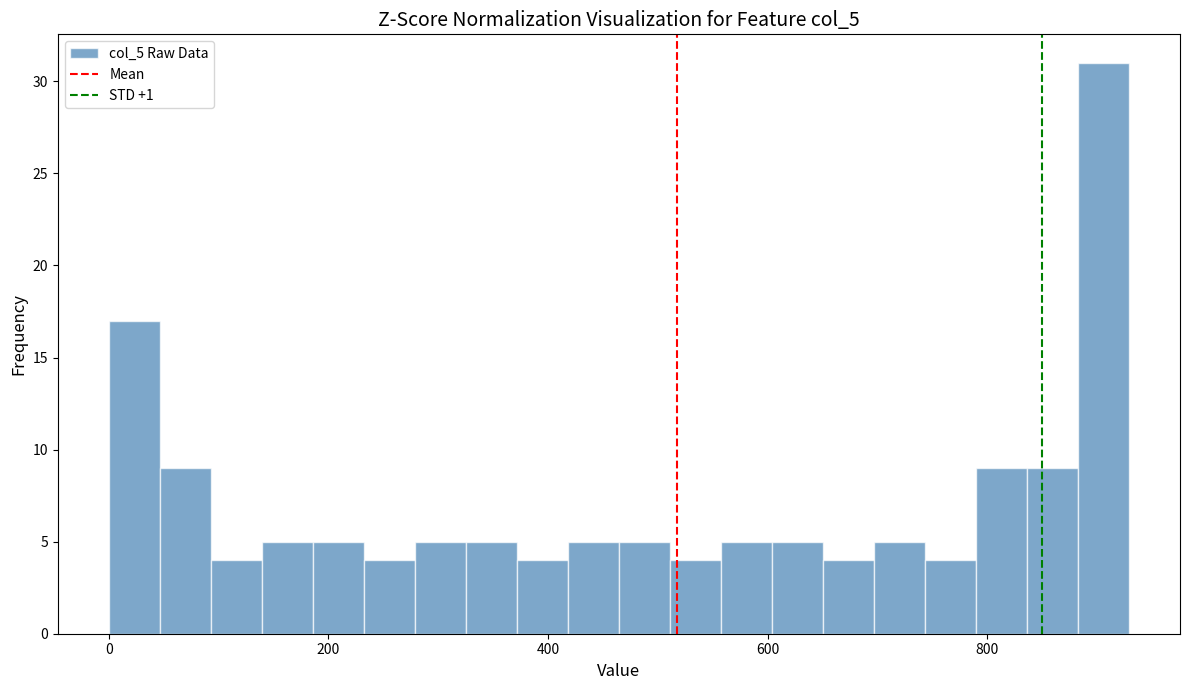

Read against the x-axis, roughly where is the centre of the tallest bar?

900